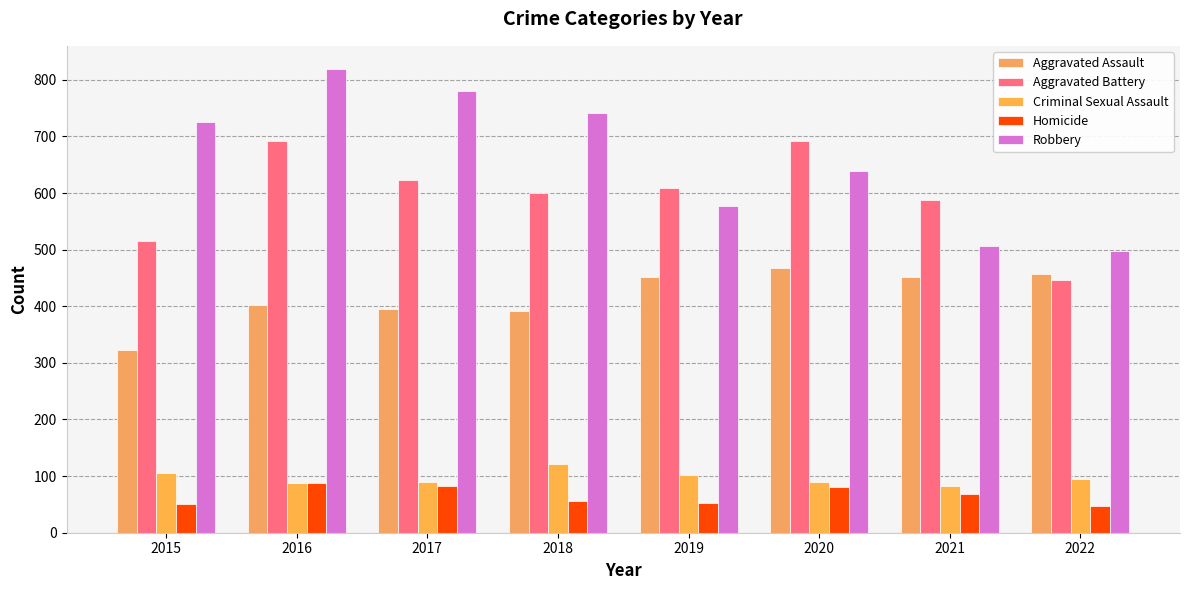

Does the chart contain stacked bars?

No